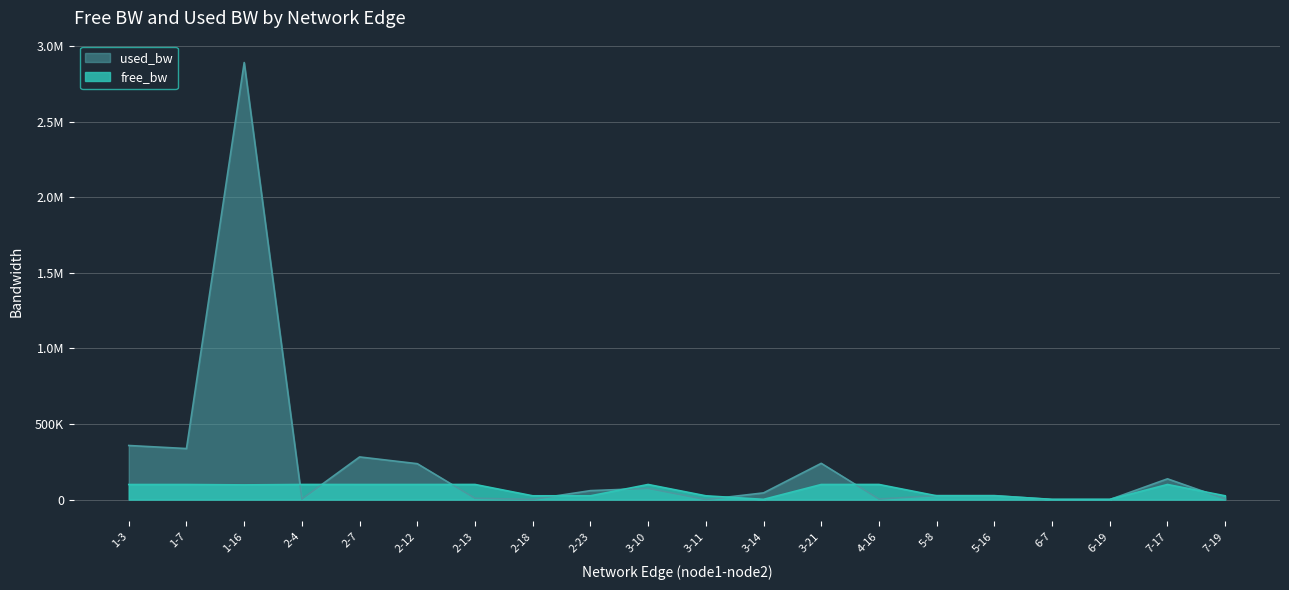

What is the value of the used_bw point at the 3rd from the left?

2890954.3